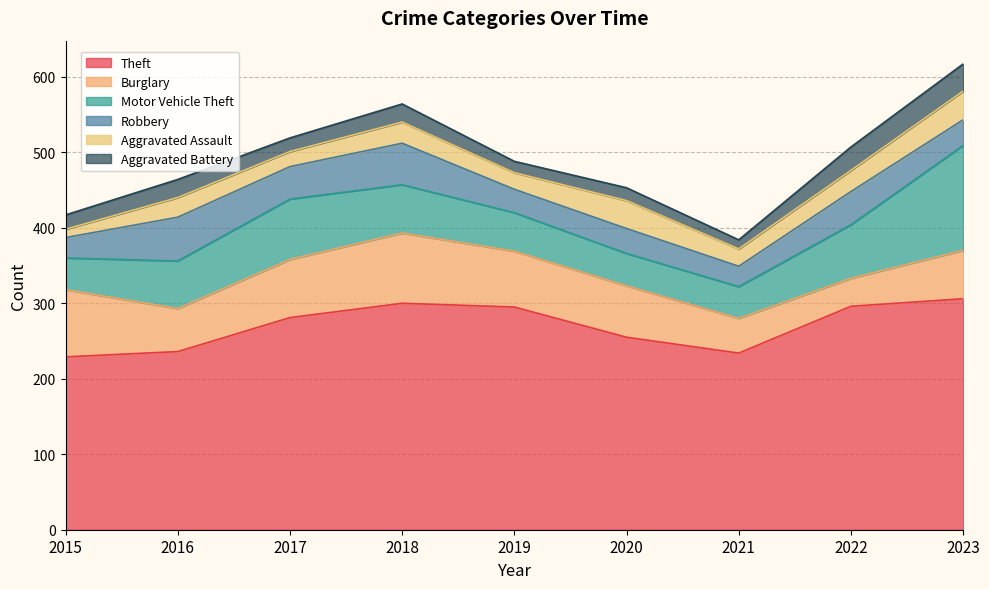

In Motor Vehicle Theft, how many points are higher than both neighbors (excluding endpoints)?

1